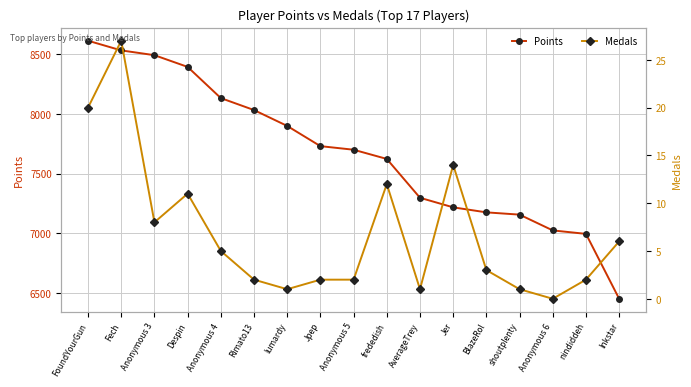

The value of Medals at shoutplenty is 0. True or false?

False